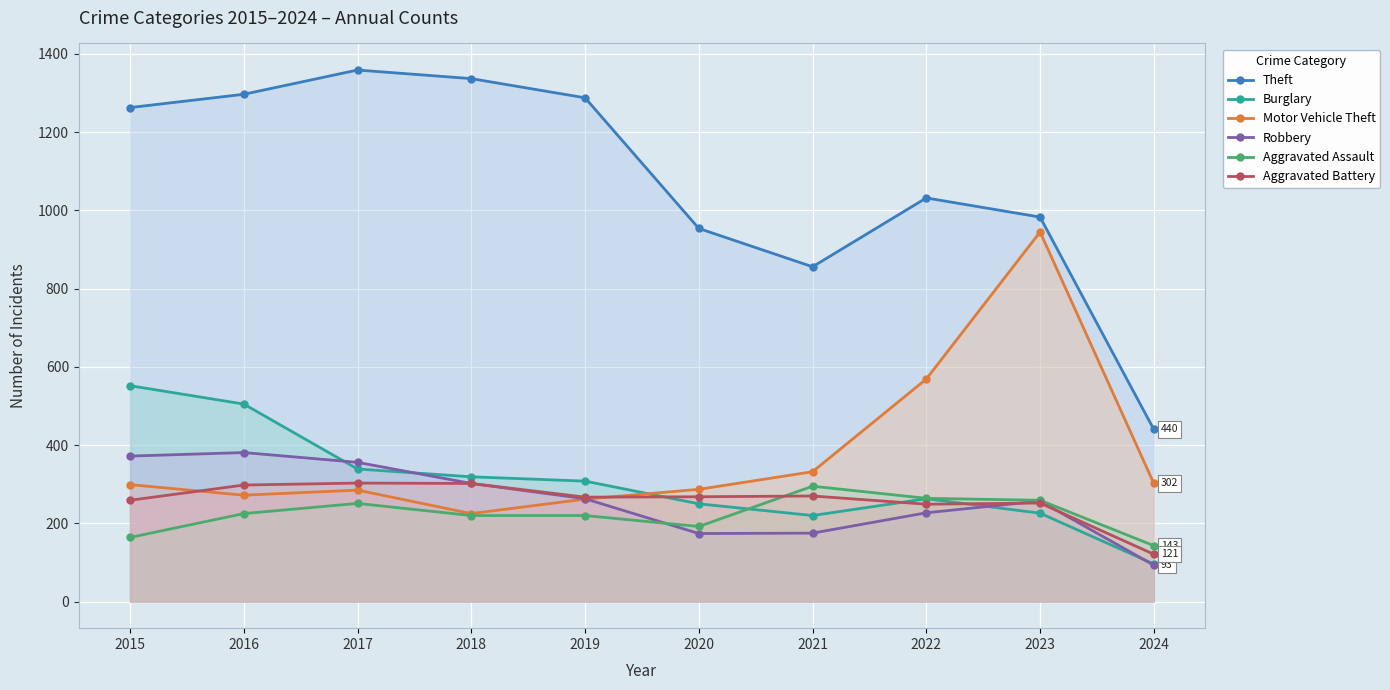

Reading left to right, list all the values displayed in this chart.

Theft: 1263	1297	1359	1337	1288	954	856	1032	983	440
Burglary: 552	505	339	319	308	250	220	263	226	96
Motor Vehicle Theft: 299	272	285	225	262	287	332	569	945	302
Robbery: 372	381	356	302	263	174	175	227	257	93
Aggravated Assault: 164	225	251	220	220	192	295	264	259	143
Aggravated Battery: 259	298	303	302	267	268	270	249	252	121